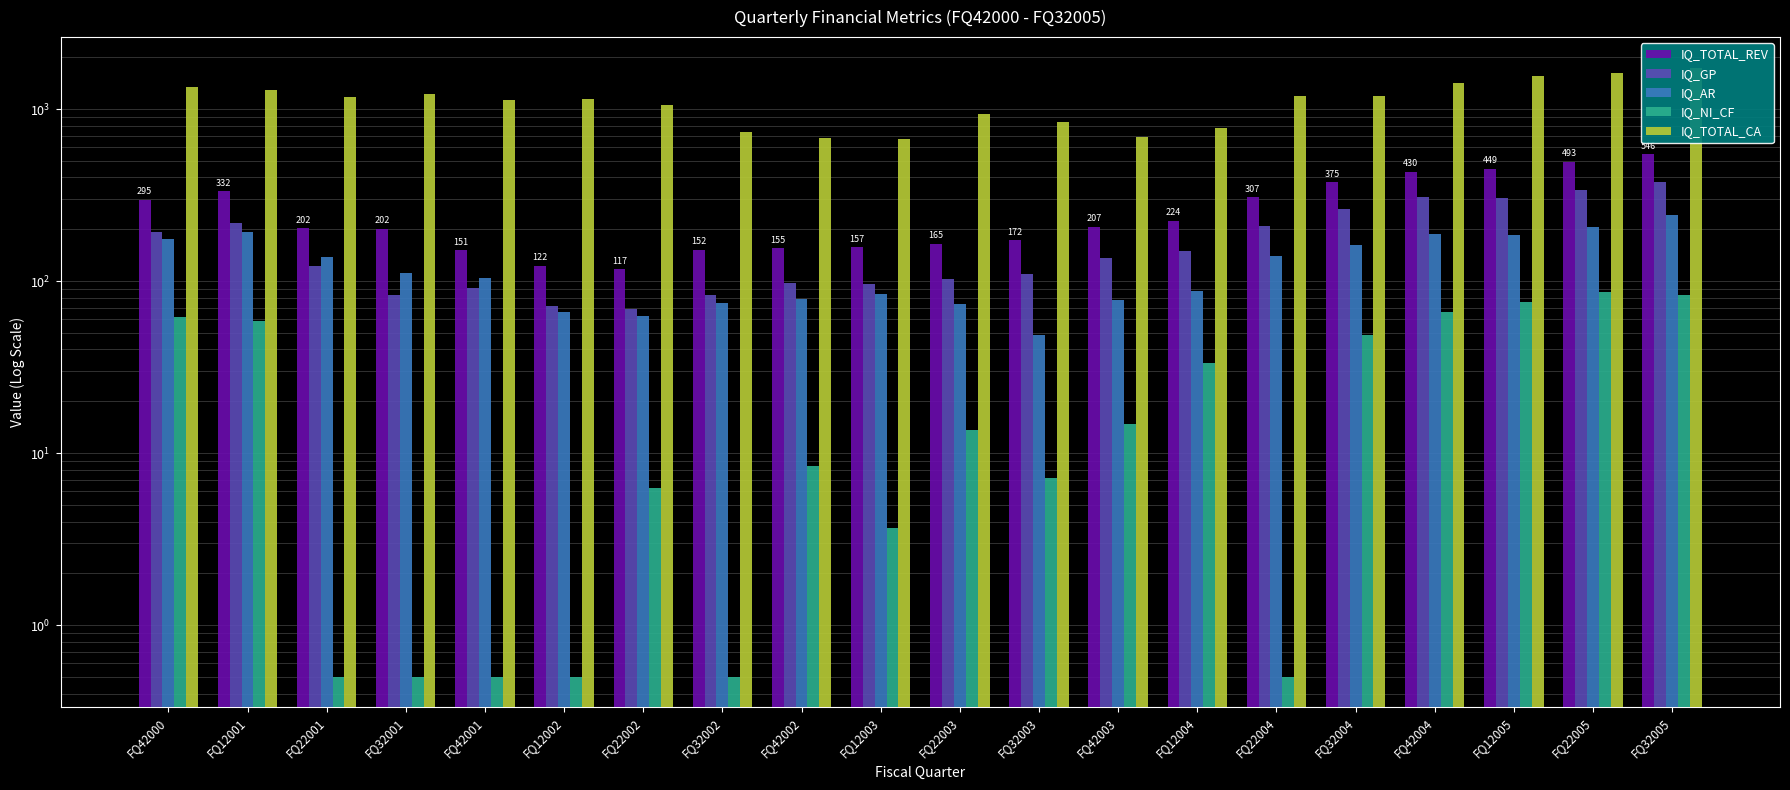

At which category is the sum across all series the highest?

FQ32005